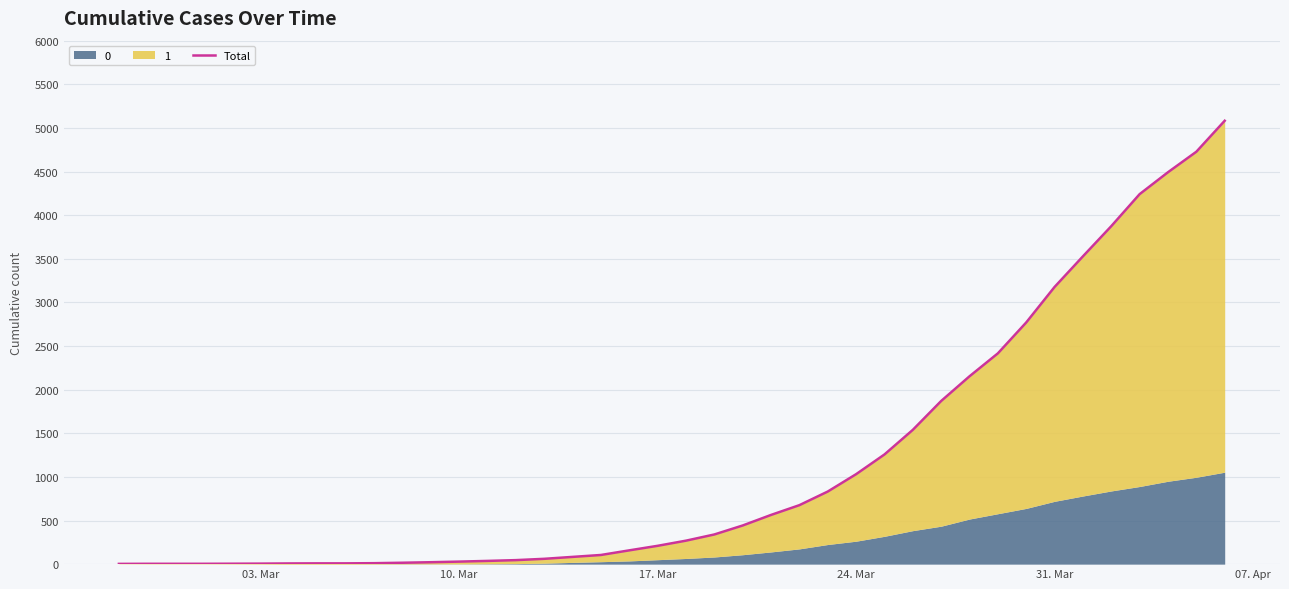

Read the value at 31. Mar, to the nearest 50.

3200